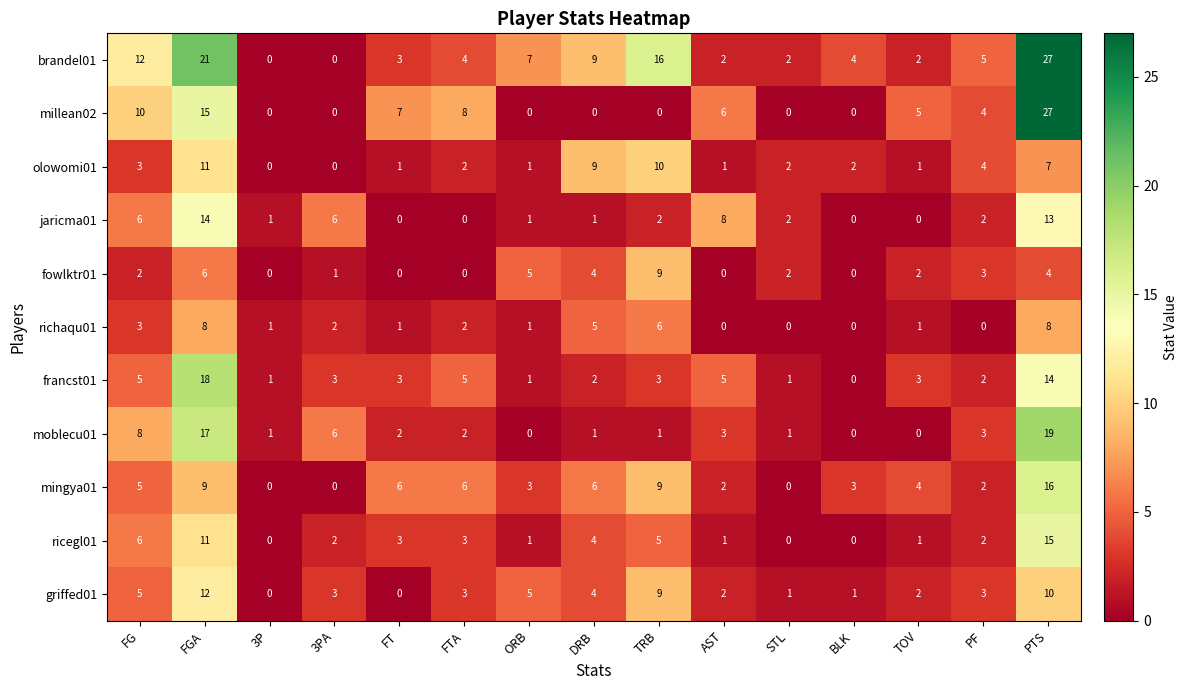

The fowlktr01 series shows 4 at PTS. True or false?

True